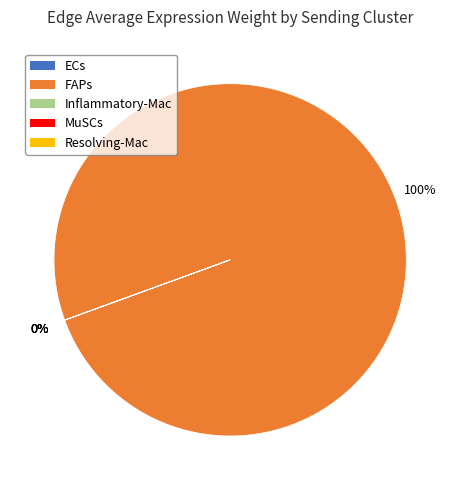

The FAPs slice represents 87% of the pie. True or false?

False